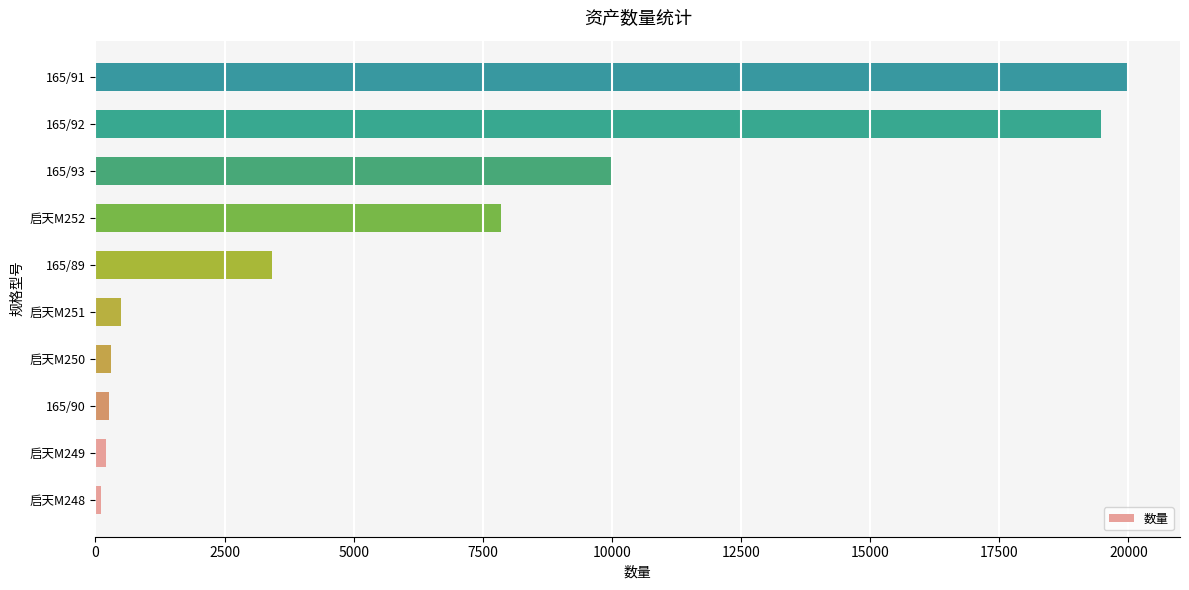

How many values are below 3415?

5